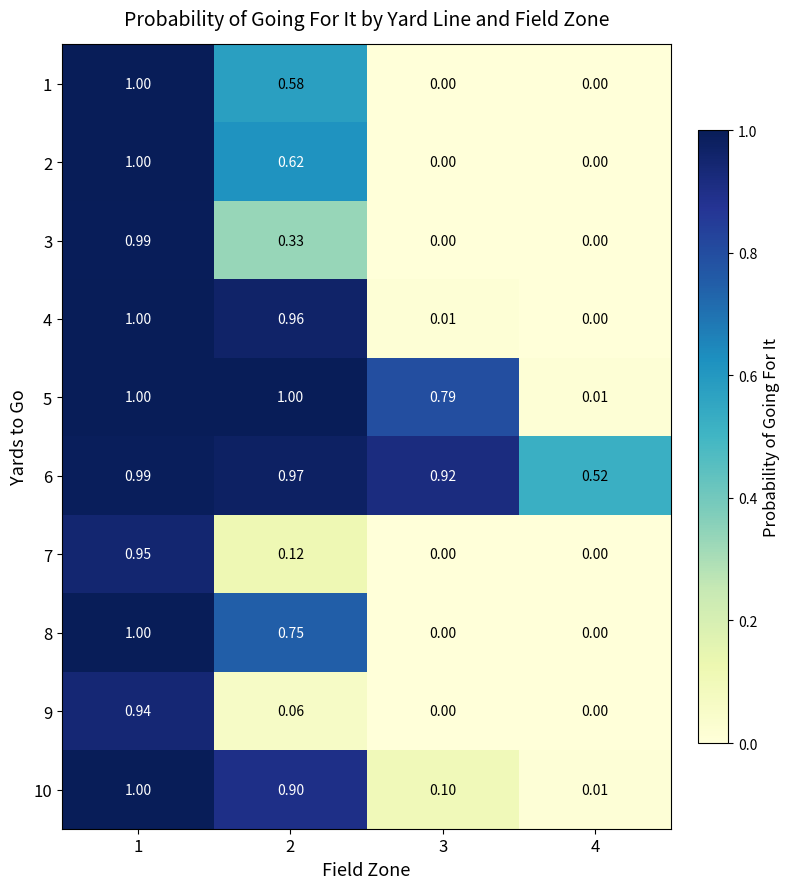

Is the value of 2 at 2 greater than the value of 10 at 3?

Yes